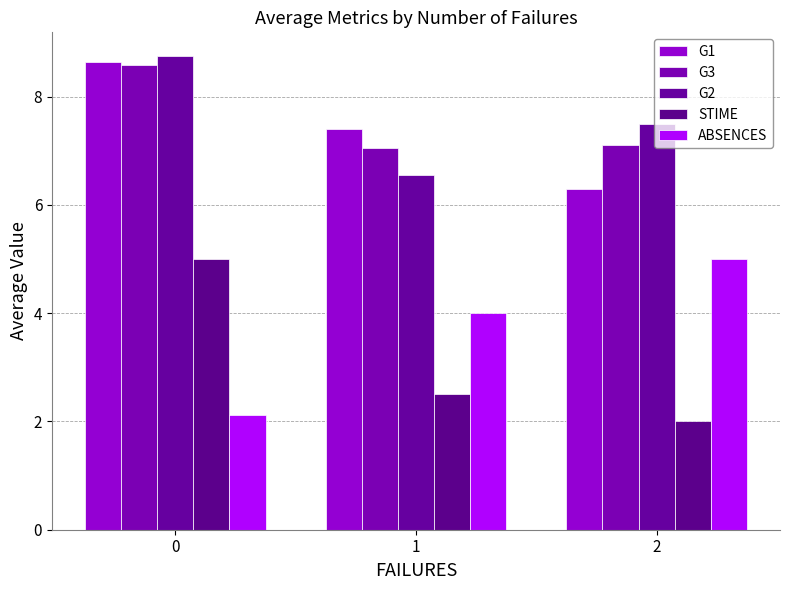

Does the chart contain stacked bars?

No